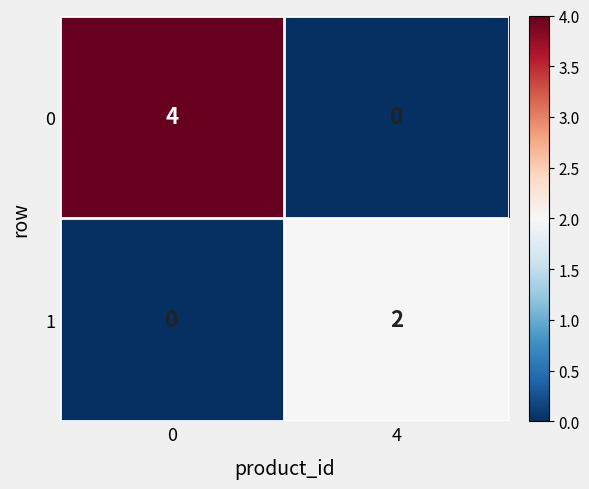

Reading left to right, transcribe all the data shown in this chart.

0: 0=4	4=0
1: 0=0	4=2